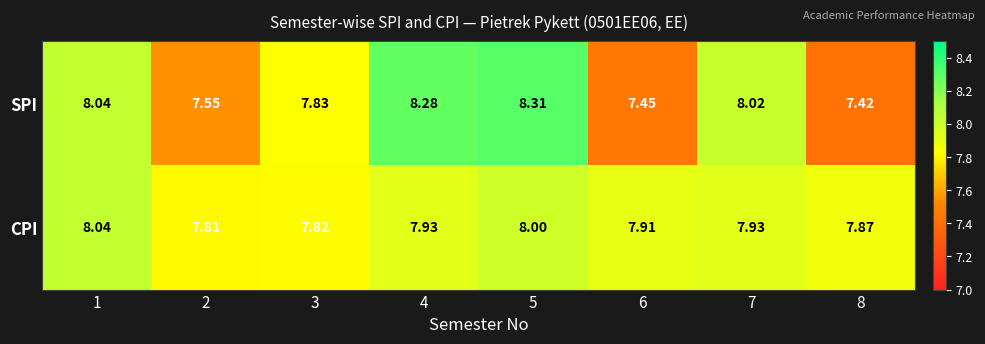

What is the spread (max minus min) of values at 5?

0.3